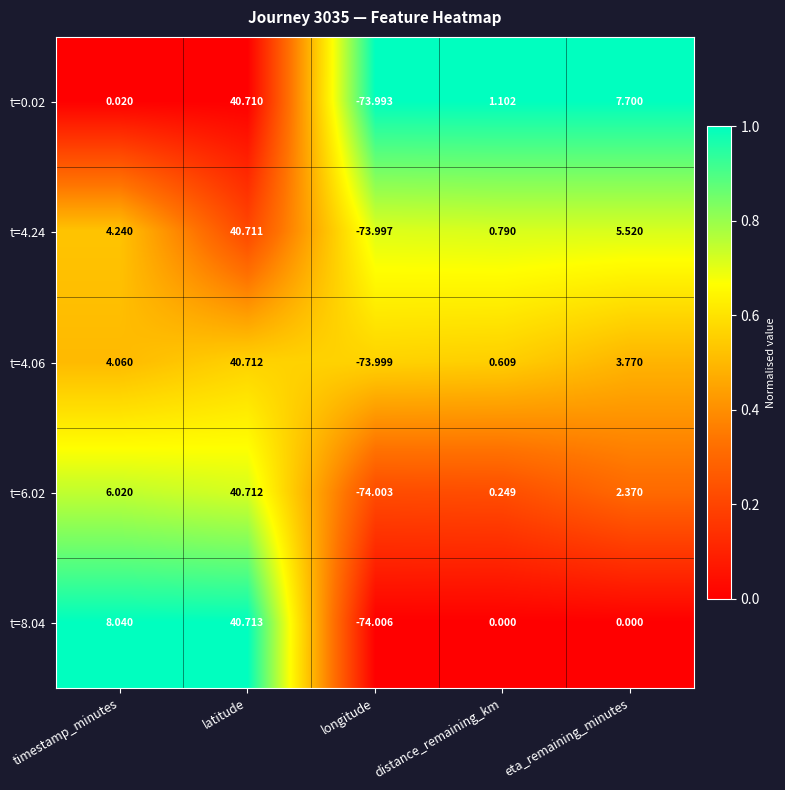

How many series are shown in this chart?

5